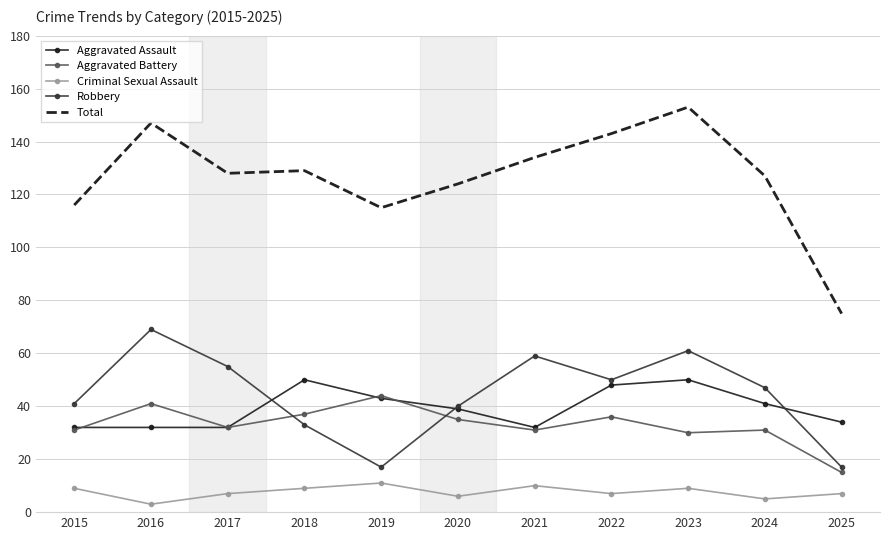

What is the sum of the Aggravated Assault values at 2019 and 2022?

91